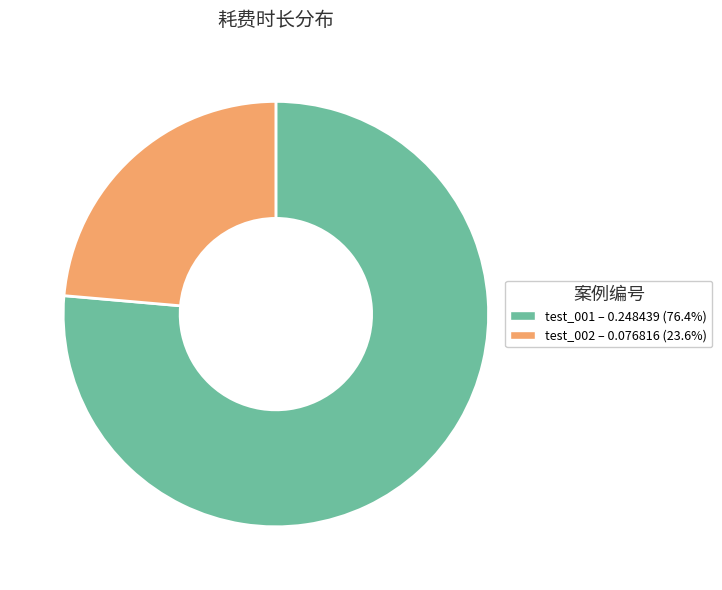

Do test_001 and test_002 together represent more than half of the pie?

Yes